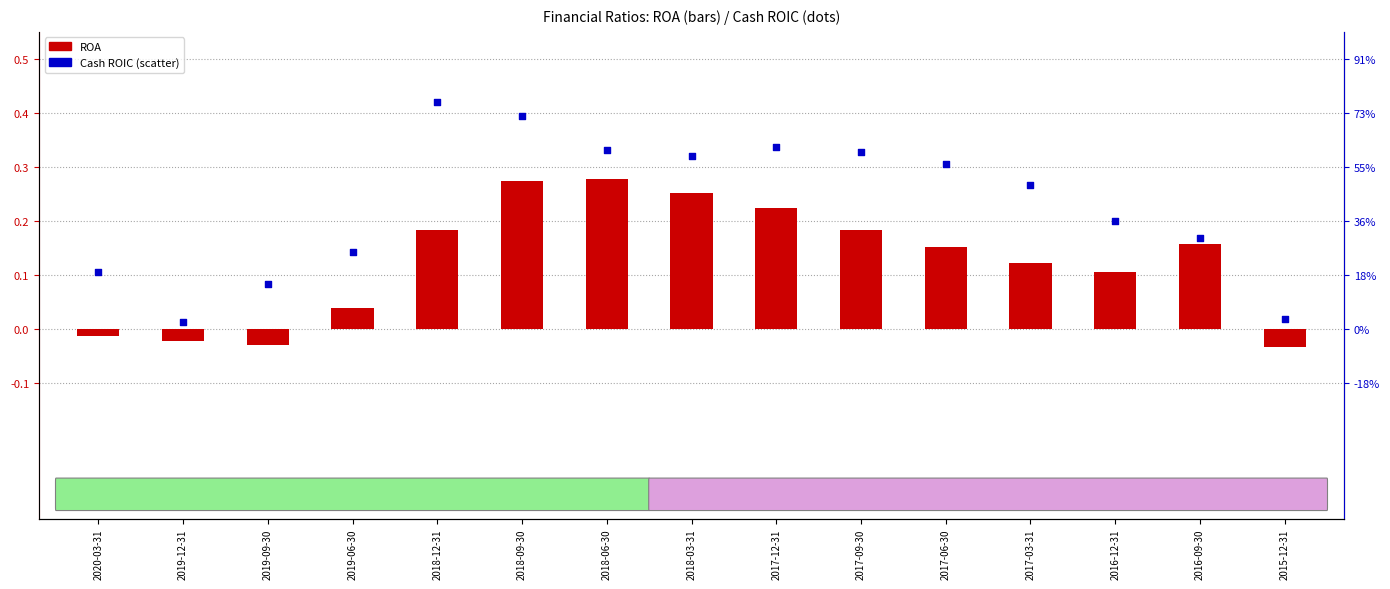

Which series reaches the maximum Y coordinate?

Cash ROIC